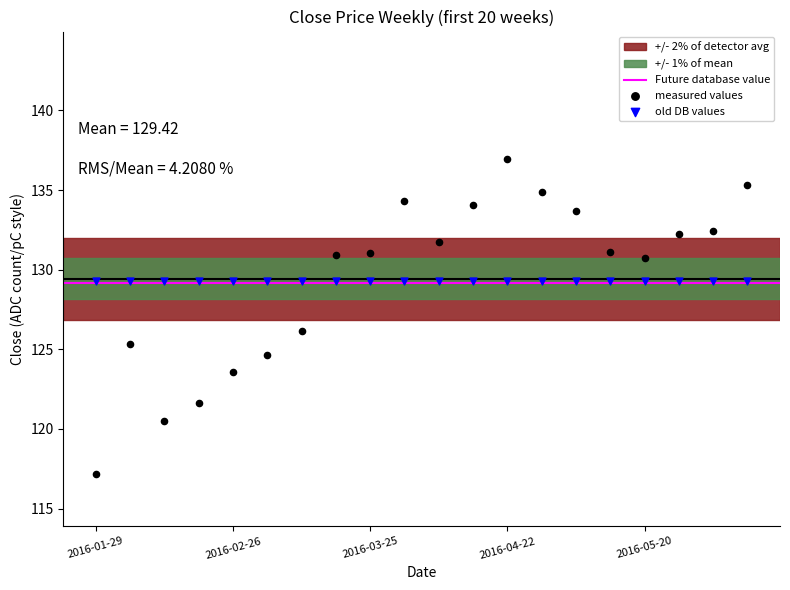

Which series reaches the maximum Y coordinate?

measured values